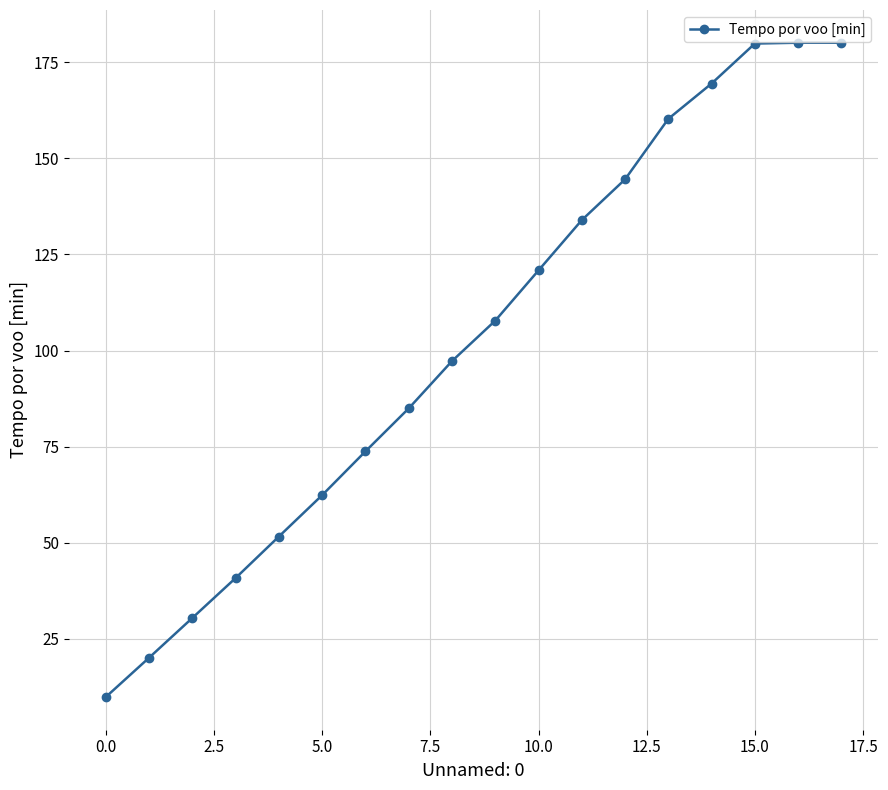

What is the value of the 6th point from the left?

62.4